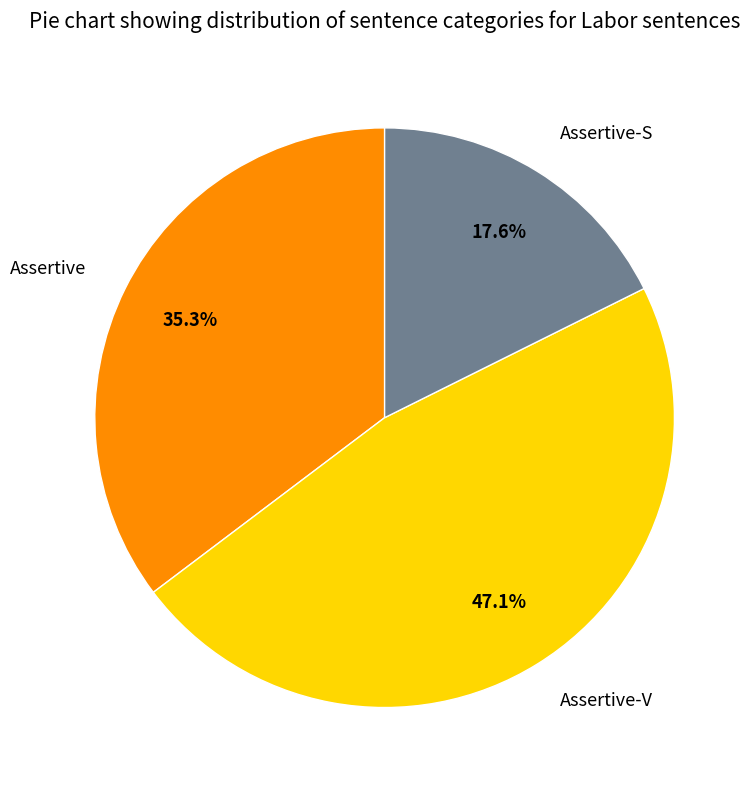

Approximately how many times larger is the value at Assertive compared to Assertive-S?

2.0